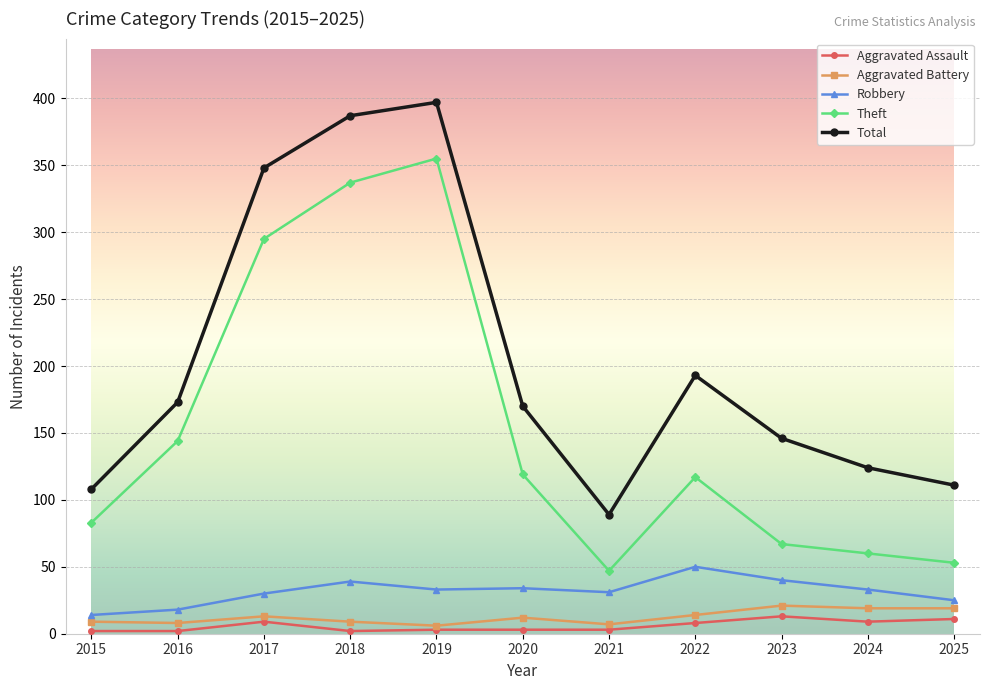

Which category has the highest value across all series?

2019